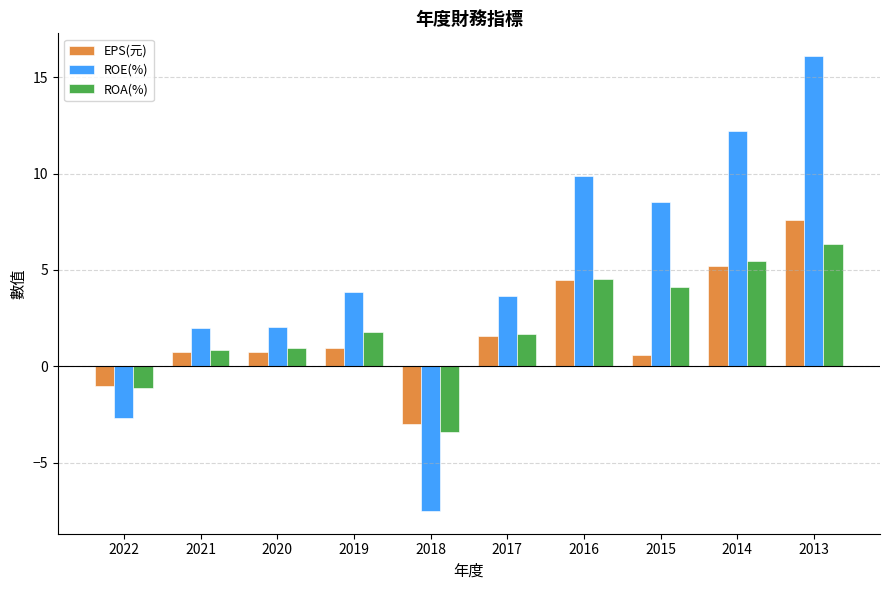

List the series in order of their peak value, lowest first.

ROA(%), EPS(元), ROE(%)